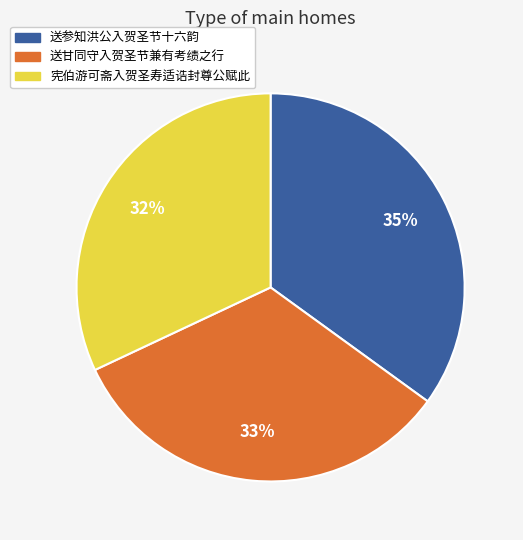

Is there a majority slice in this chart?

No